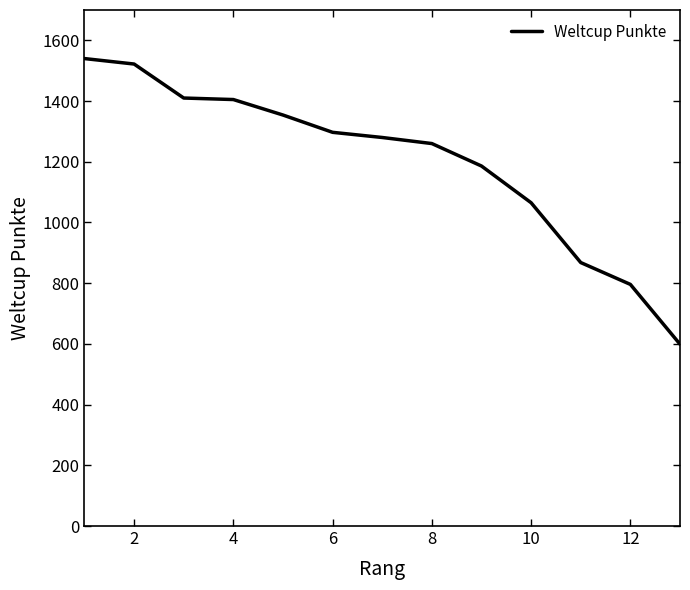

What is the smallest value displayed?

599